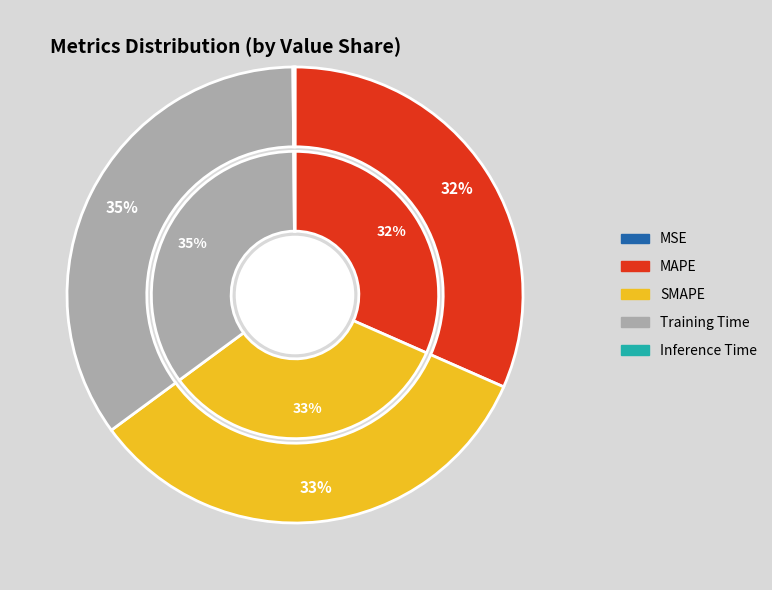

To the nearest percent, what is the combined percentage of Training Time and Inference Time?

35%